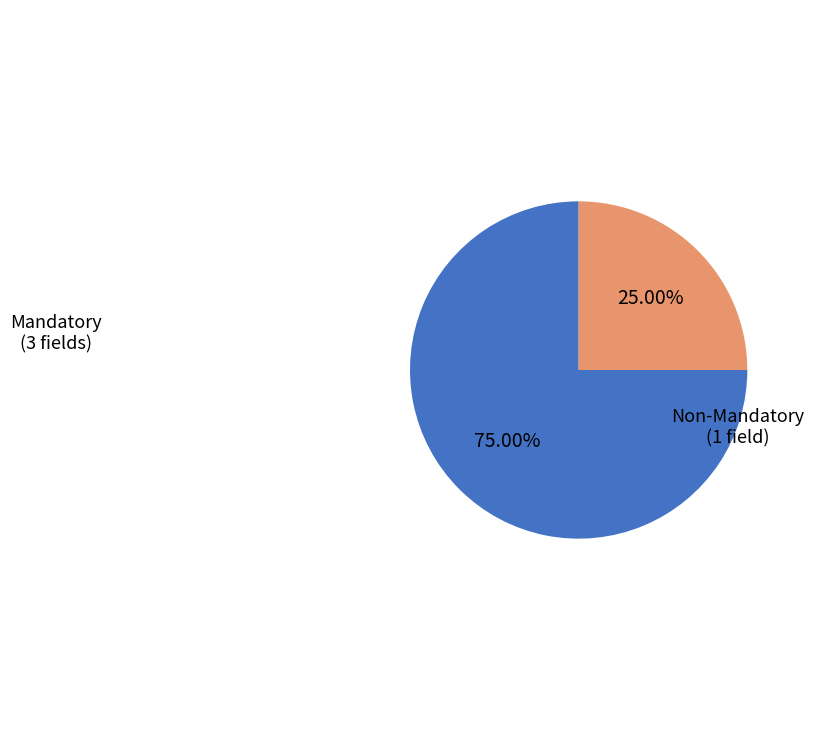

Is there a majority slice in this chart?

Yes